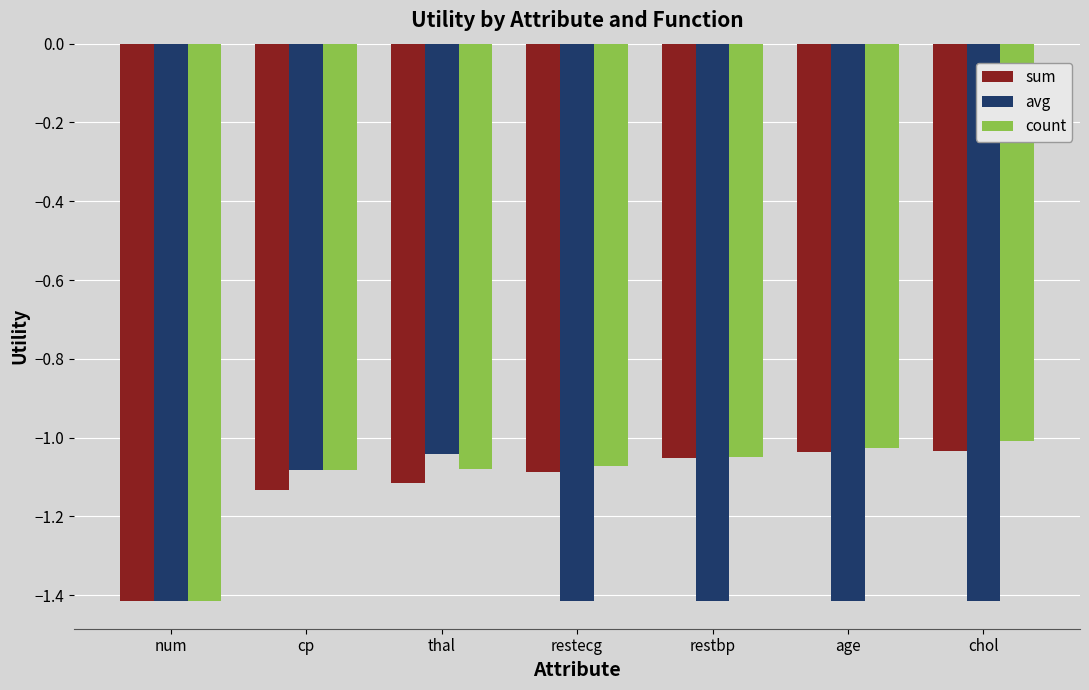

What is the difference between the highest and lowest values at restecg?

0.3